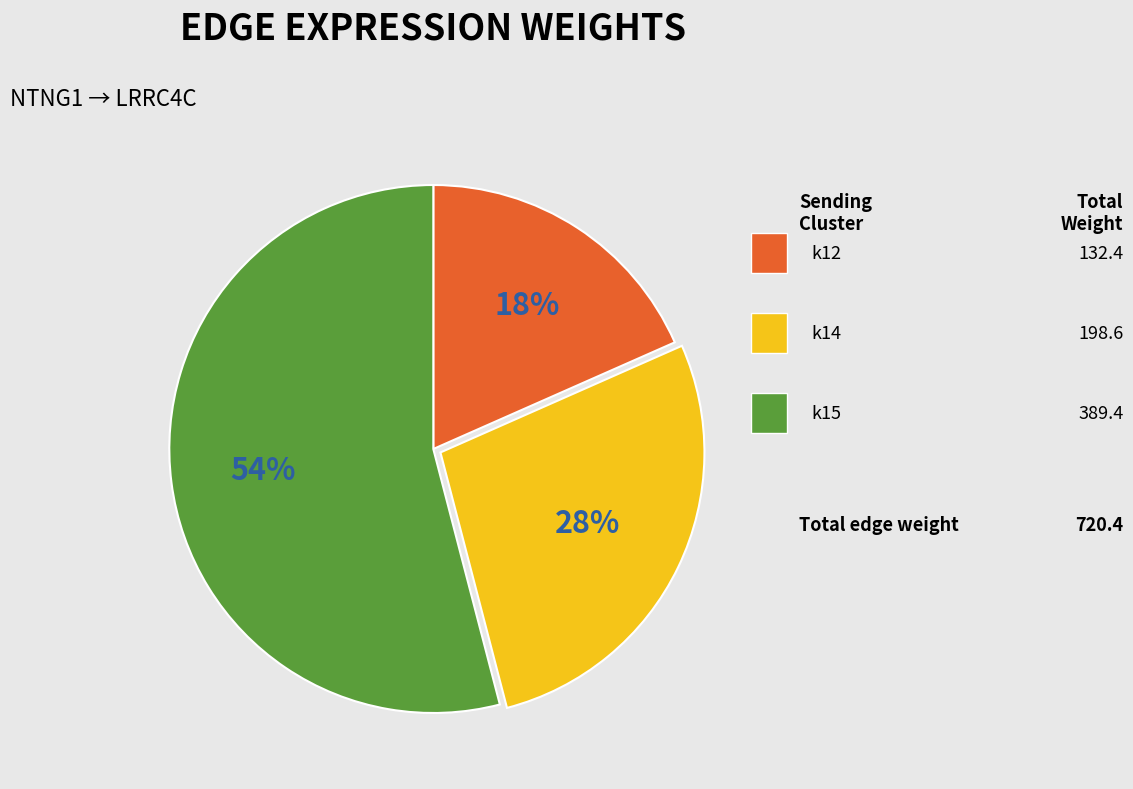

Is there any slice that represents more than half of the pie?

Yes